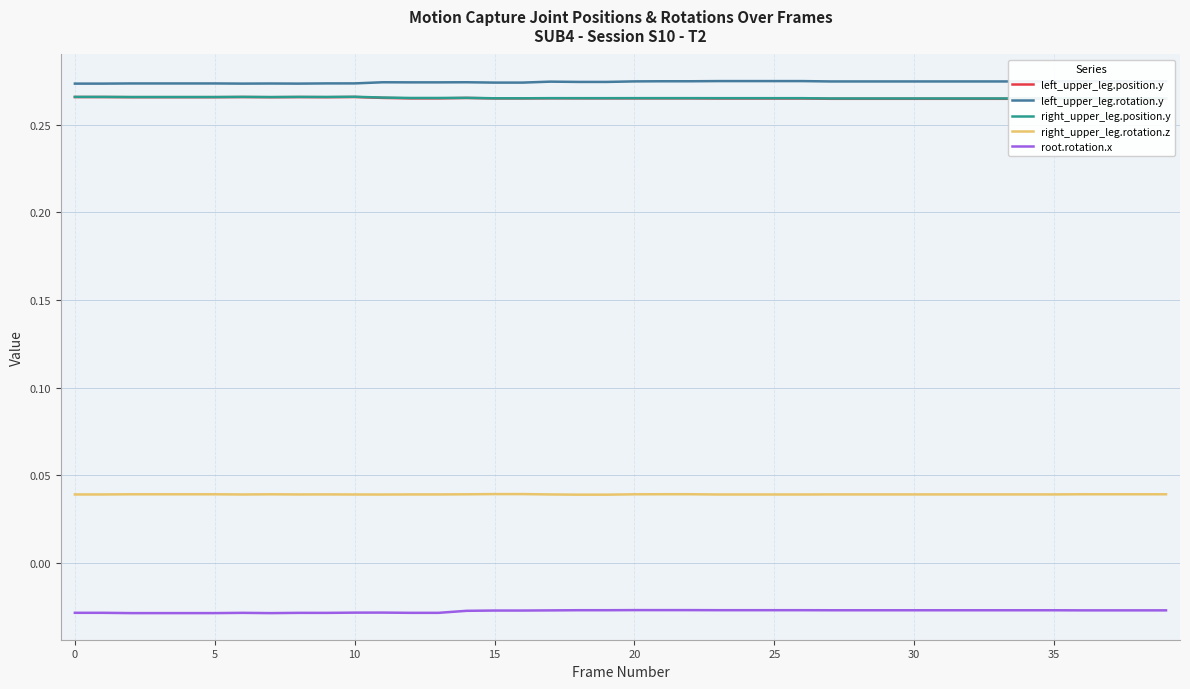

True or false: right_upper_leg.rotation.z and left_upper_leg.rotation.y cross at least once.

False